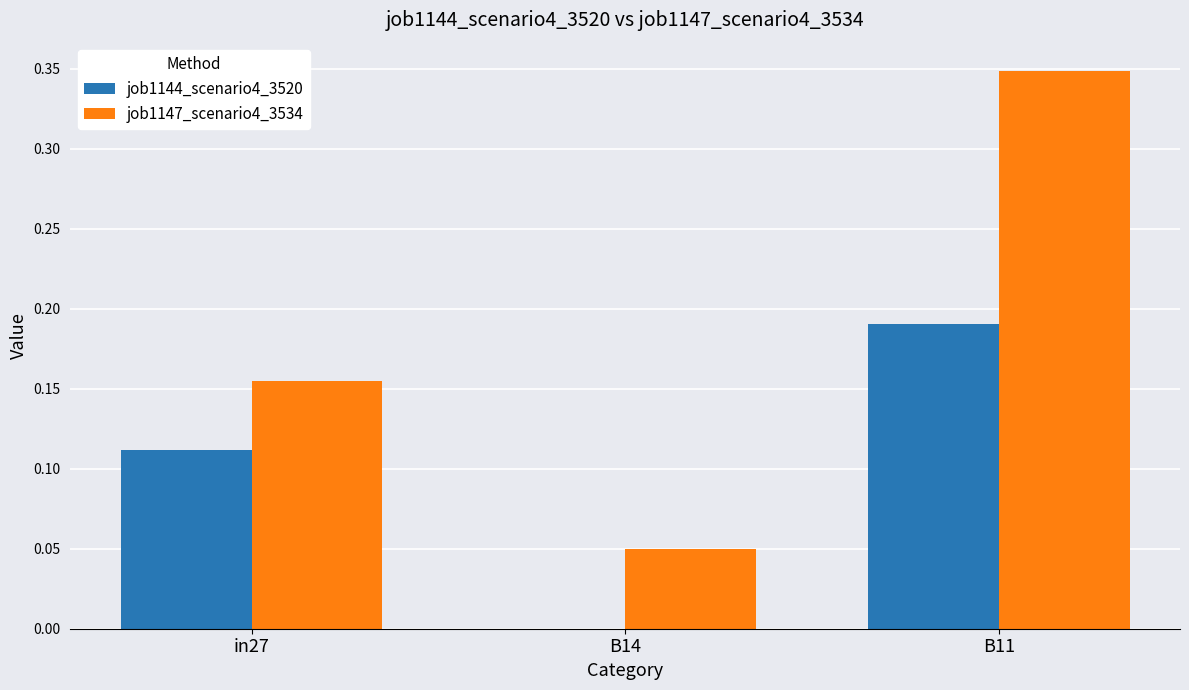

Which series changed the most between in27 and B11?

job1147_scenario4_3534